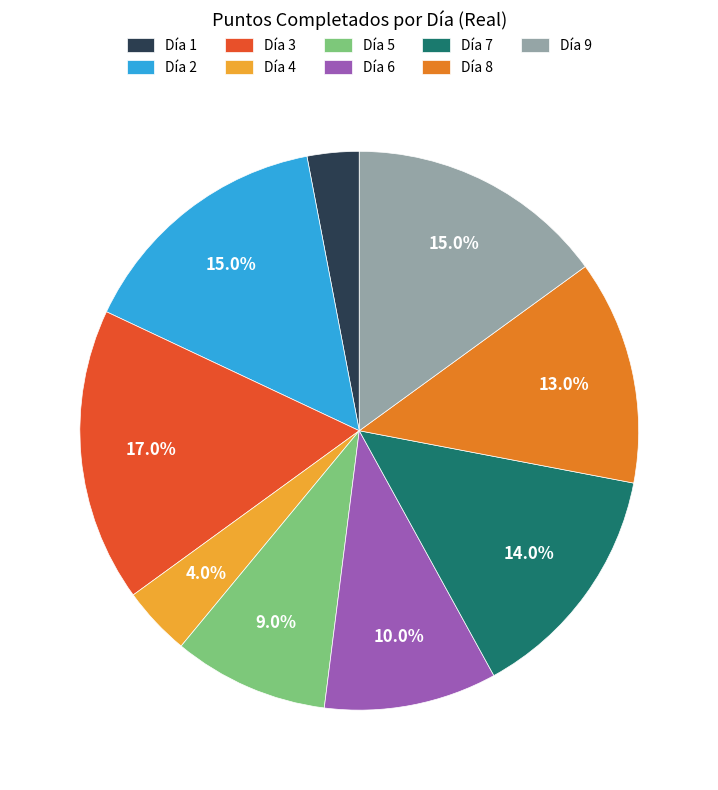

Does Día 9 account for over 50% of the chart?

No